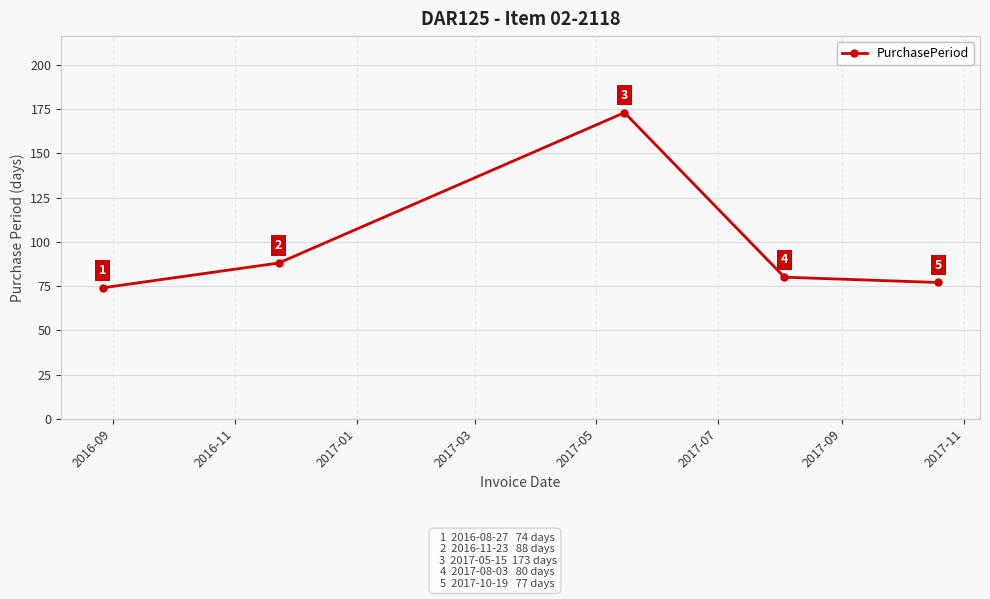

What is the difference between the second highest and second lowest values?

11